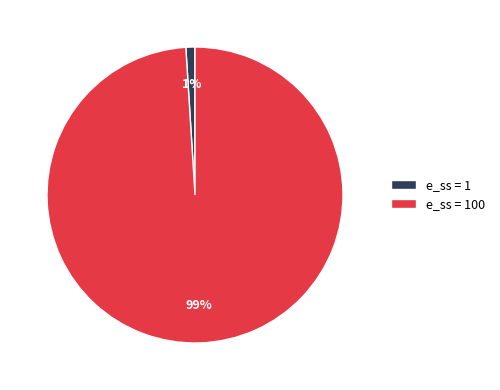

Count the number of slices in the pie.

2